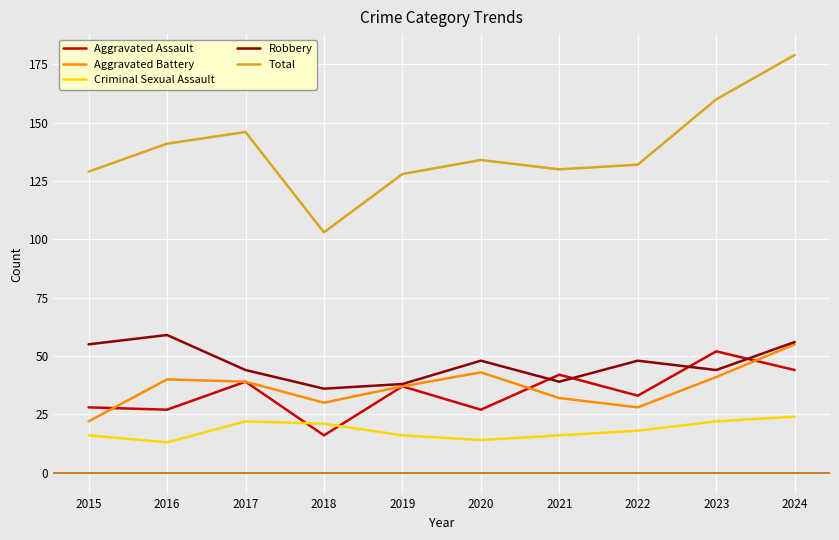

At 2016, list the series in order from largest to smallest.

Total, Robbery, Aggravated Battery, Aggravated Assault, Criminal Sexual Assault